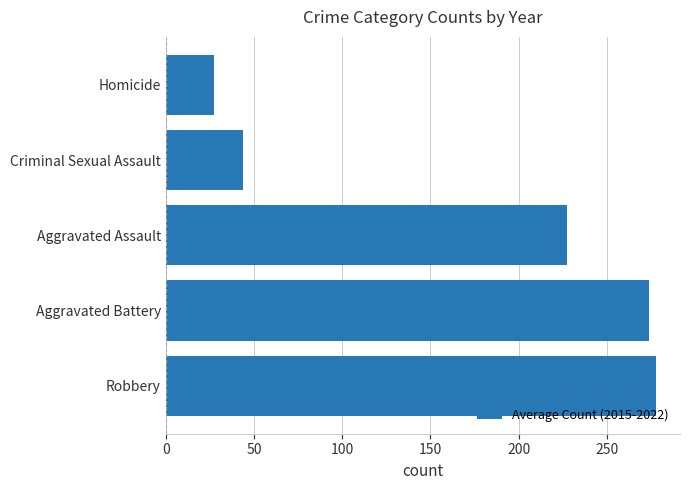

Is it true that the value at Aggravated Assault is 227.5?

True